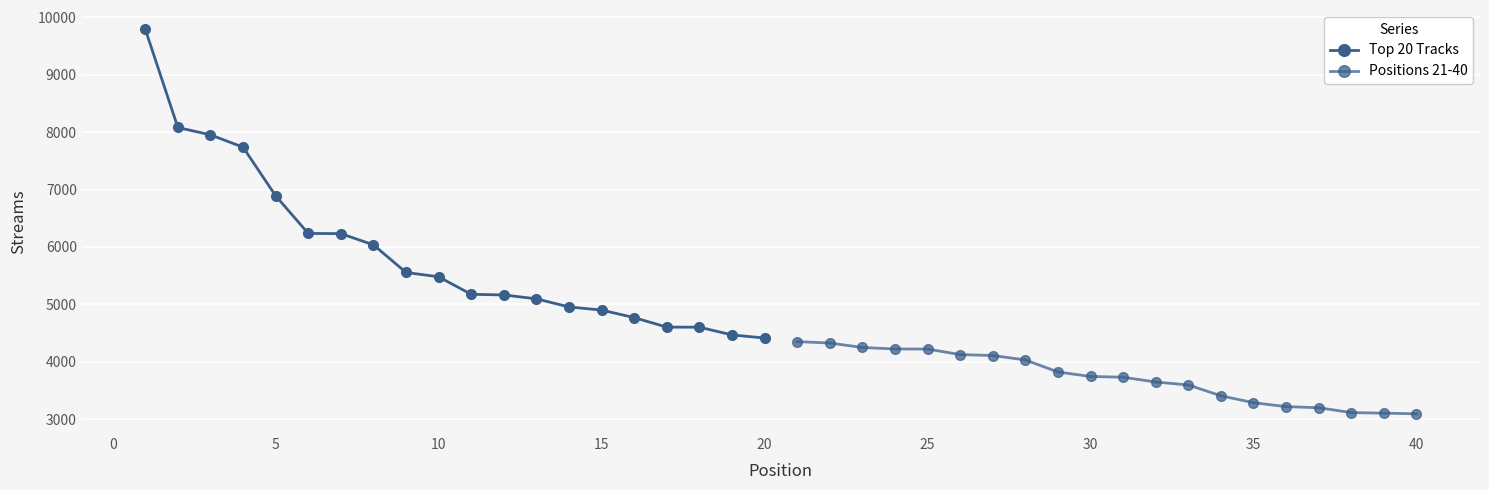

What is the sum of all Top 20 Tracks values?

118131